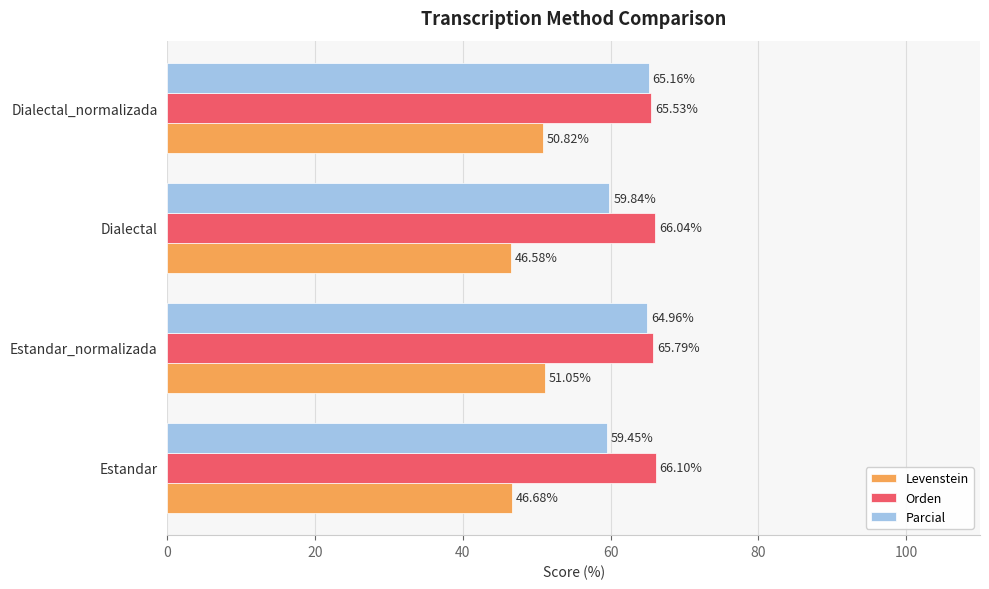

At how many categories does at least one series exceed 49?

4